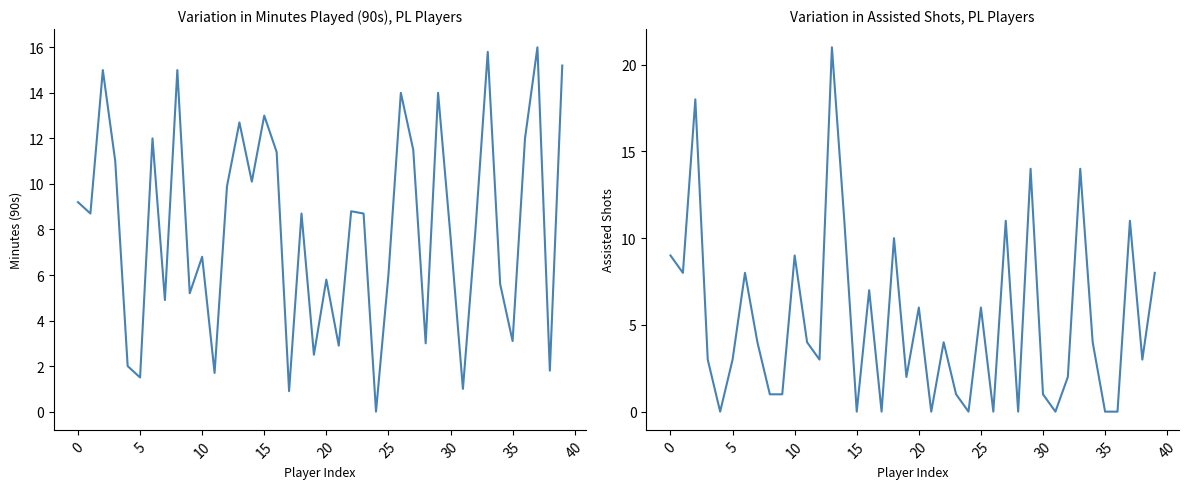

What are all the series names shown in the legend?

minutes_90s, assisted_shots